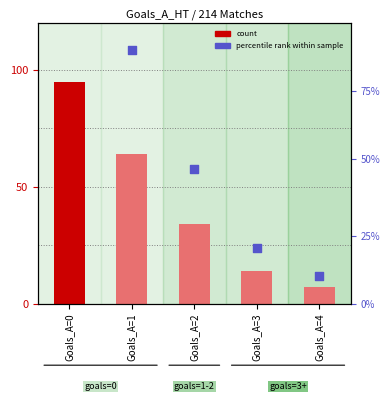

Which series has the largest Y range (max minus min)?

count